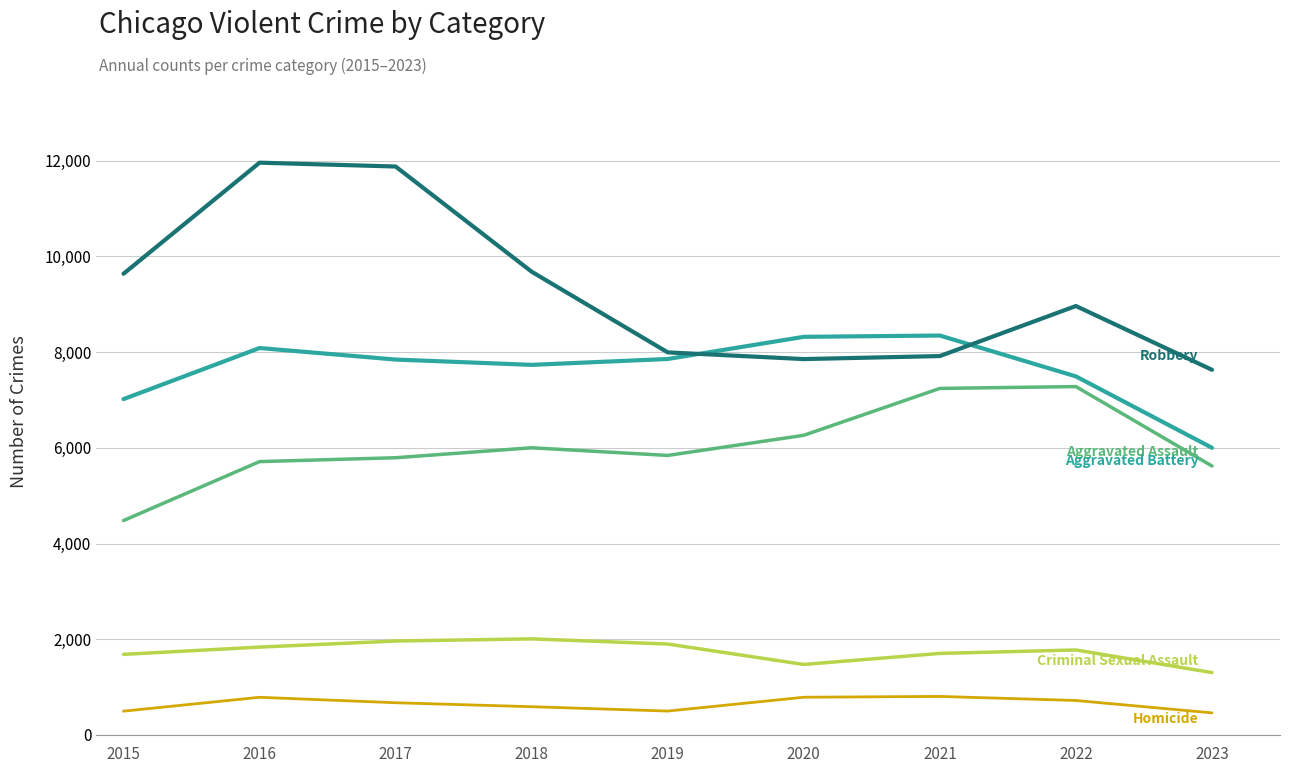

What is the minimum value shown in the chart?

460